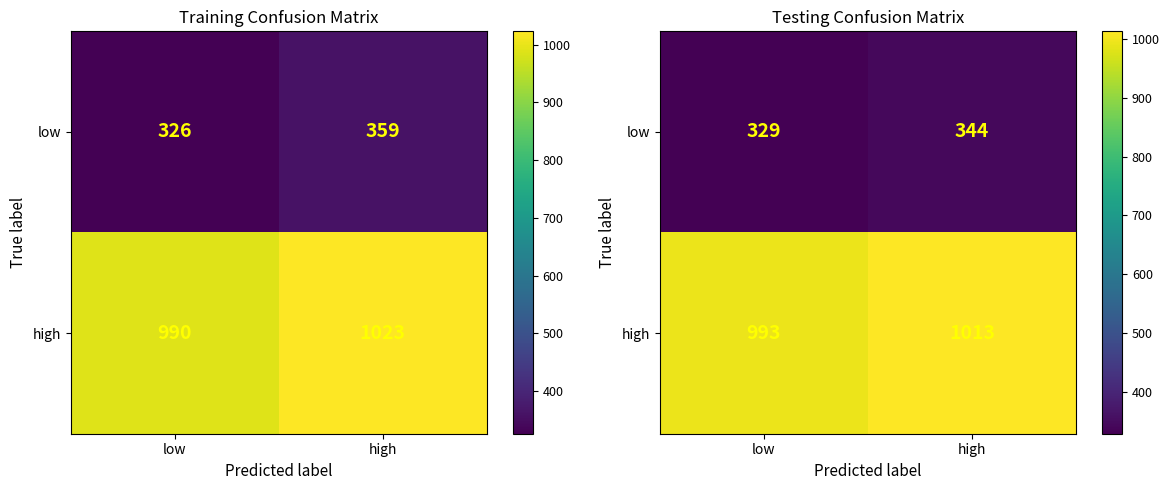

Which series has the largest total across all categories?

high